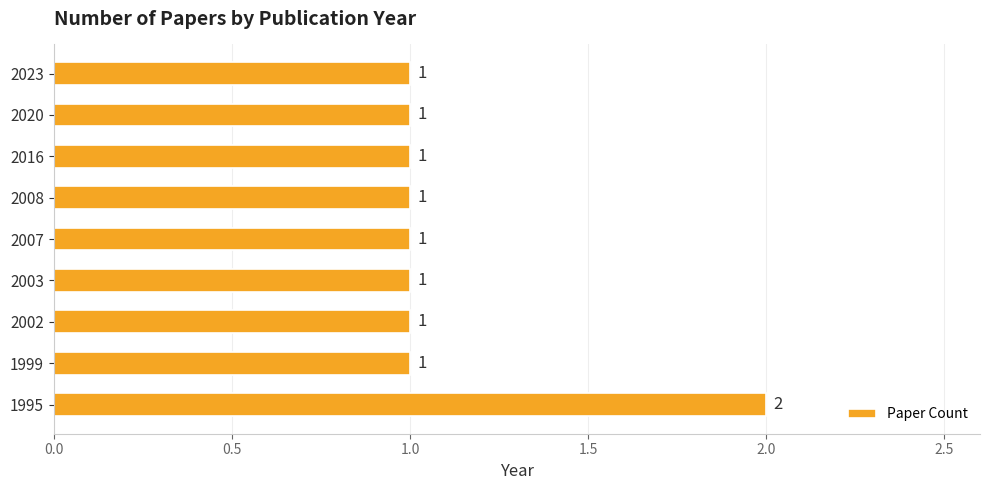

Between 2016 and 1995, which is larger?

1995